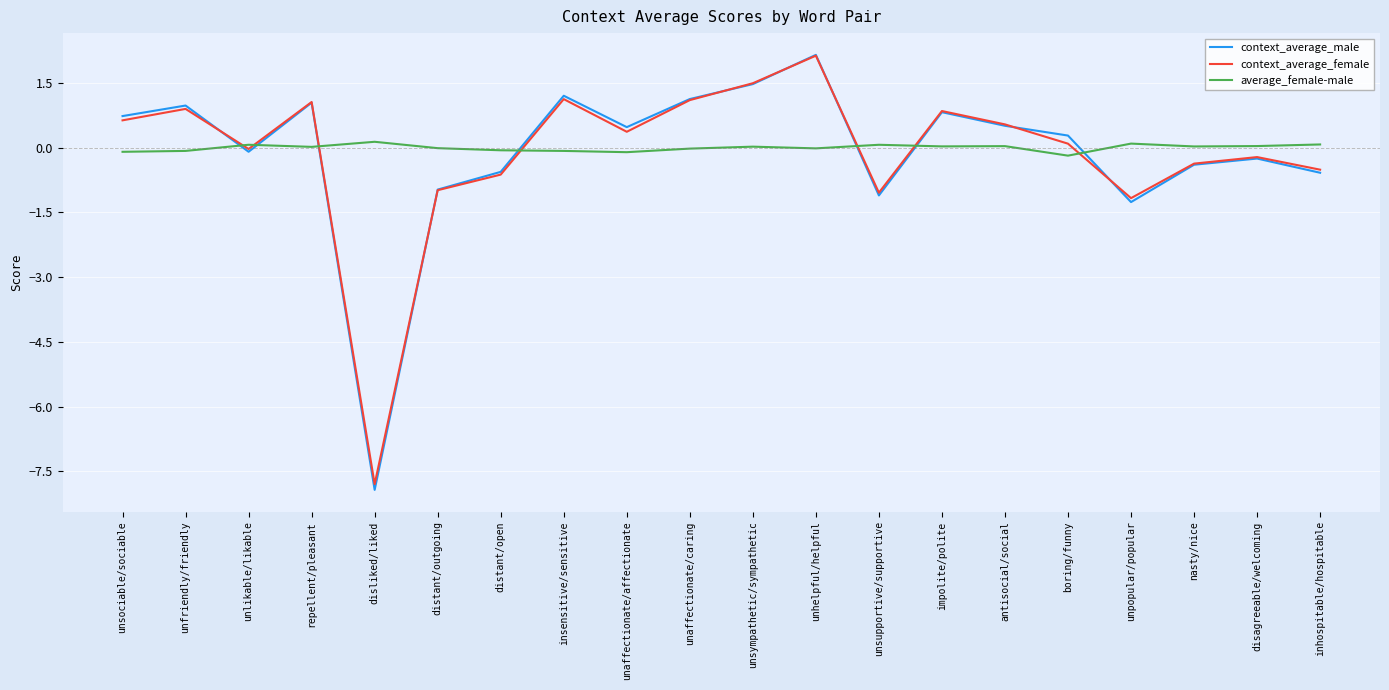

The context_average_male series shows 0.3 at boring/funny. True or false?

True